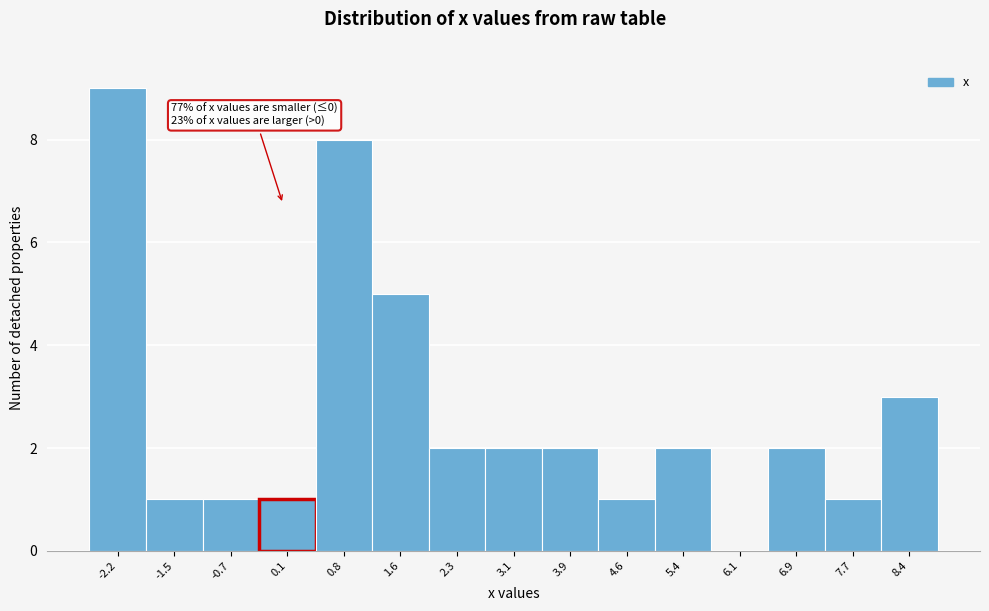

Which range on the x-axis has the tallest bar?

-2.60 to -1.84